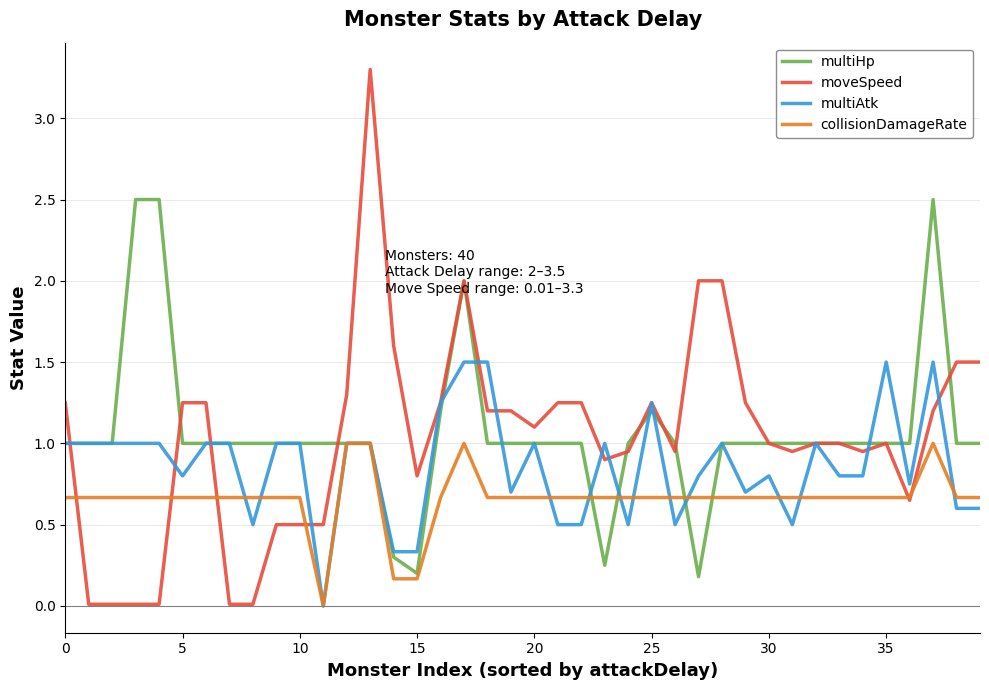

What is the greatest value displayed?

3.3